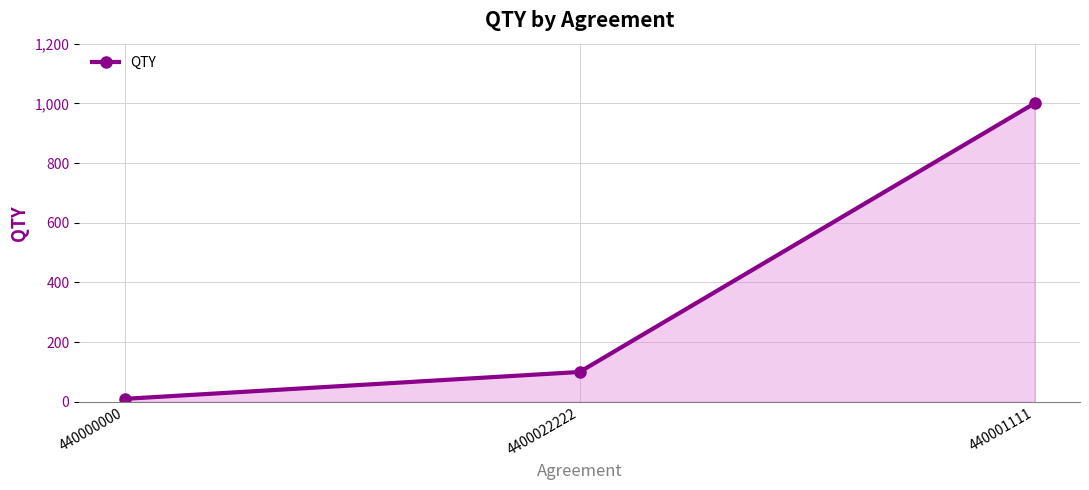

What is the value of the 1st point from the left?

10